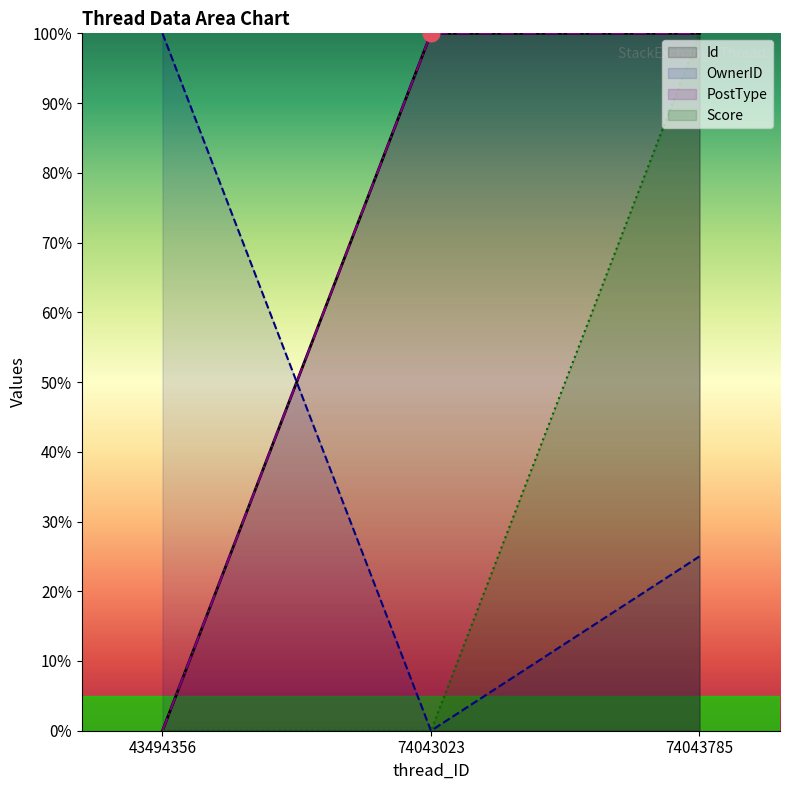

List the series in order of their peak value, lowest first.

Id, OwnerID, PostType, Score